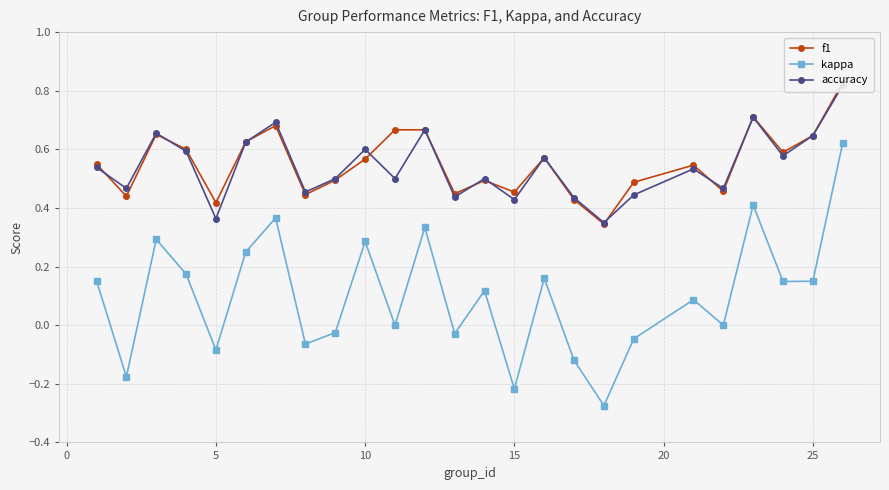

In kappa, how many points are higher than both neighbors (excluding endpoints)?

8